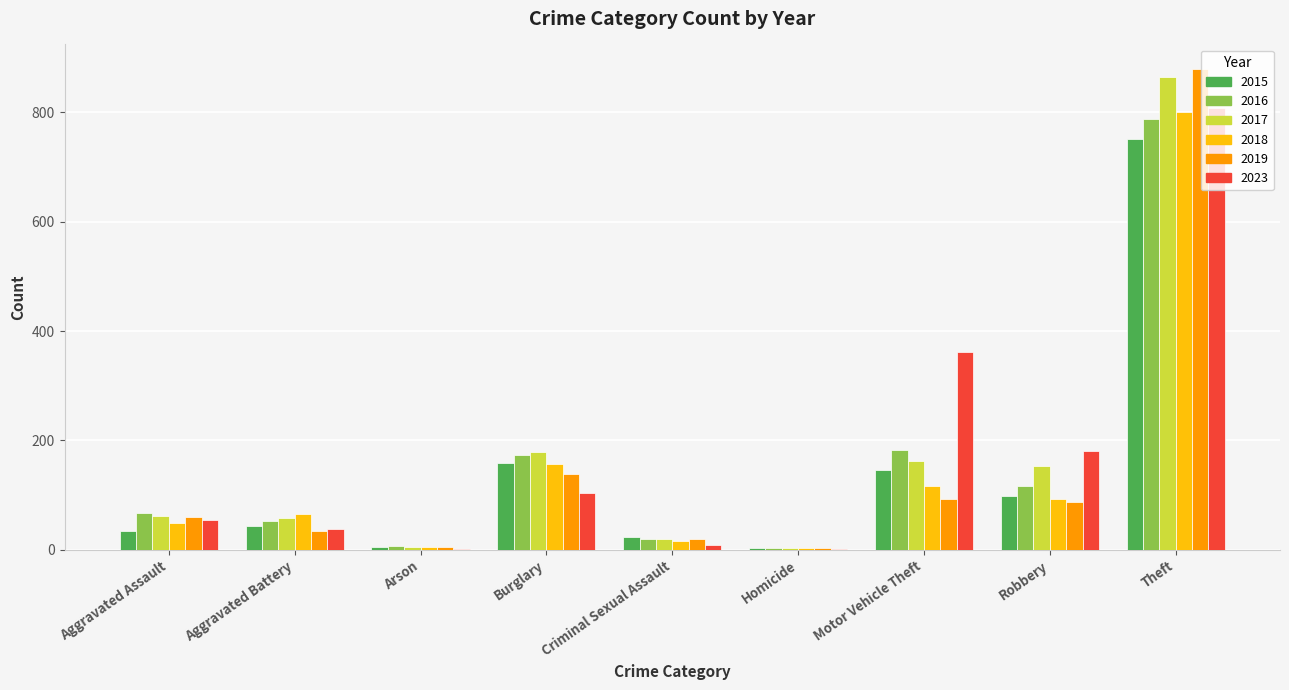

What is the average value of the 2023 series?

173